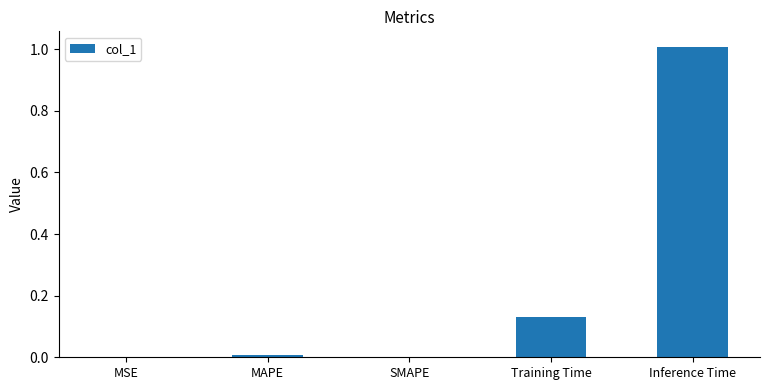

True or false: the data shows 0.0 at SMAPE.

True